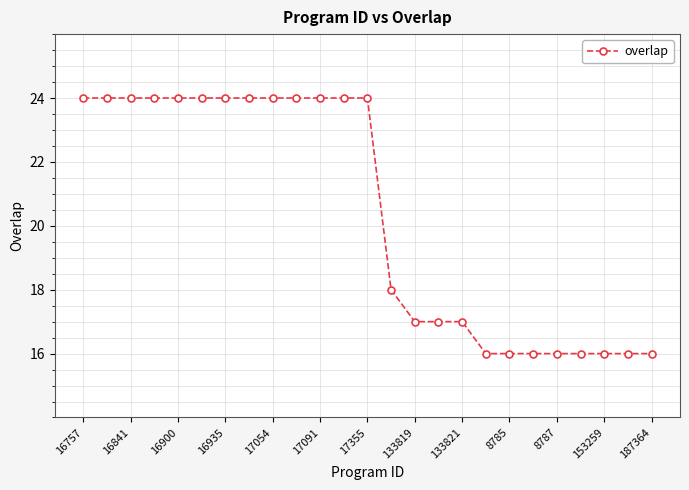

What is the minimum value shown in the chart?

16